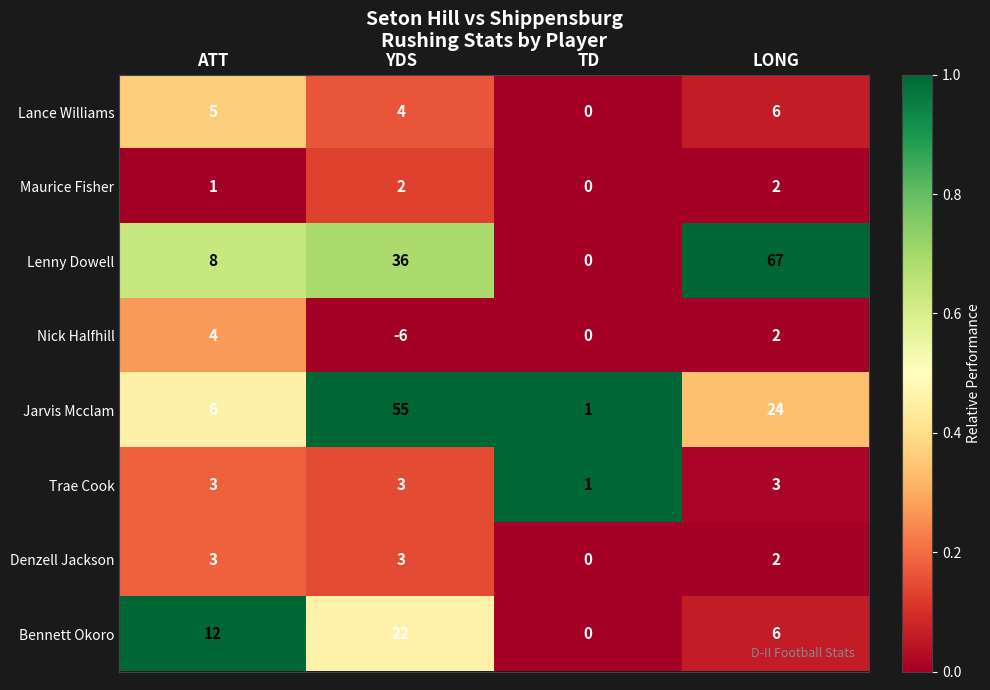

Which category has the highest value across all series?

LONG